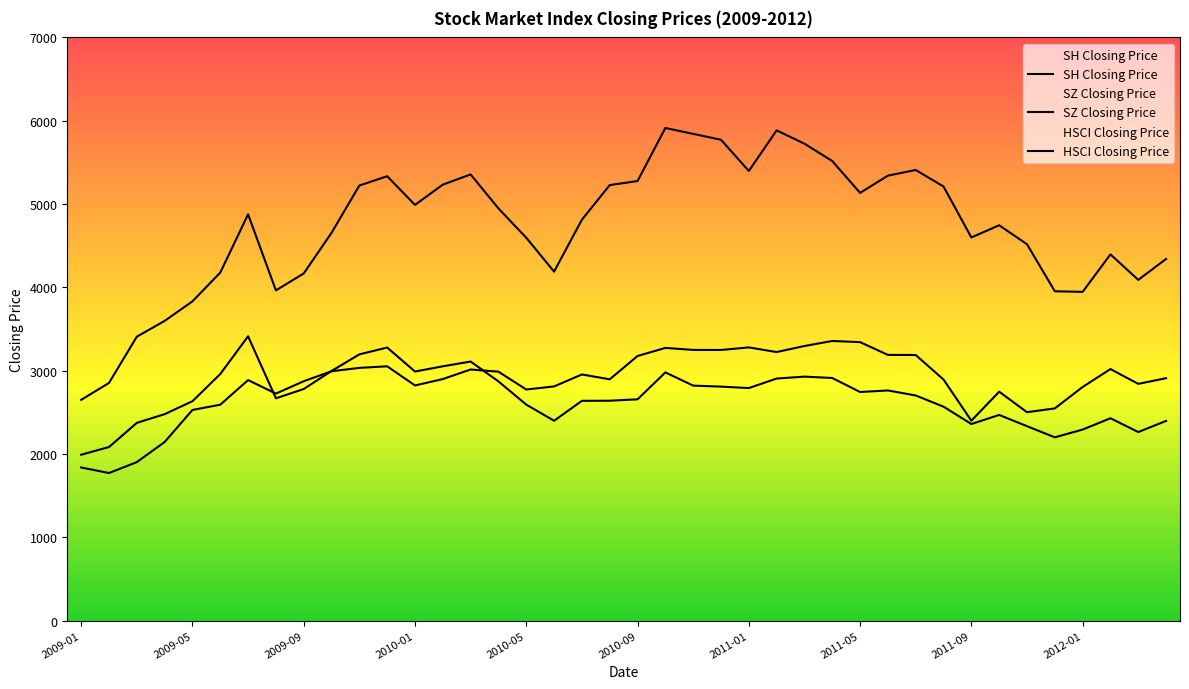

True or false: SH_closing_price and SZ_closing_price cross at least once.

False